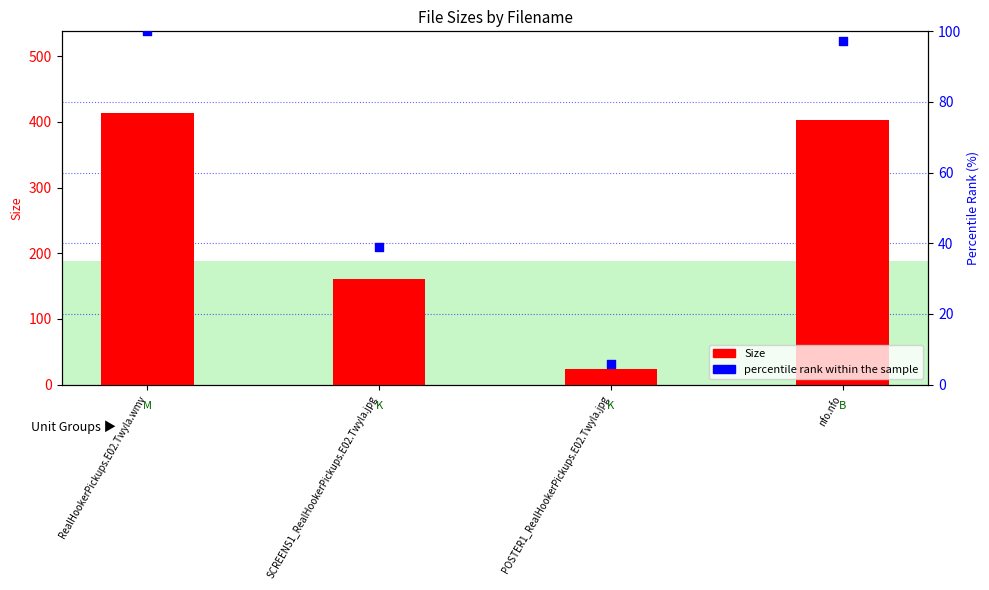

What are all the series names shown in the legend?

Size, percentile rank within the sample